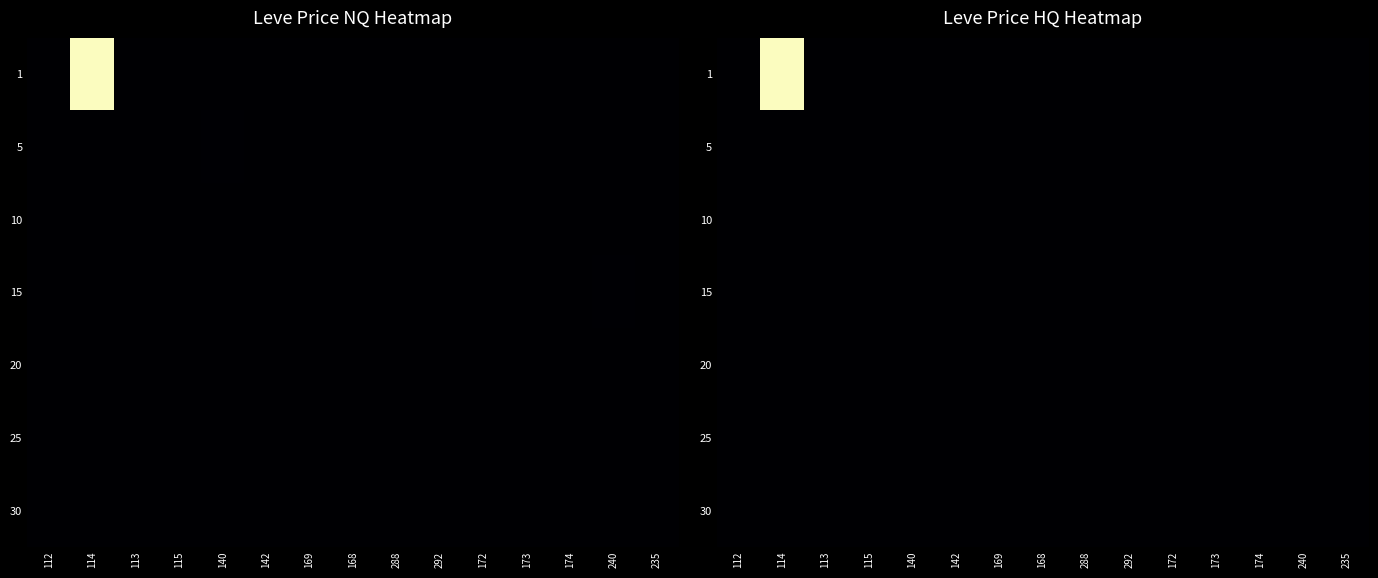

Is the value of 20 at 114 greater than the value of 25 at 113?

No